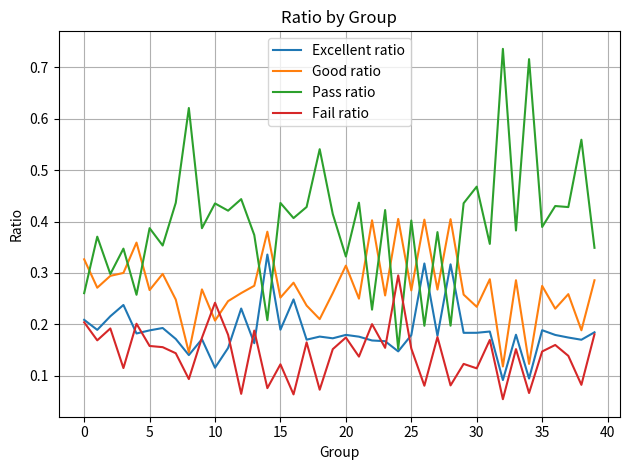

How many times do Good ratio and Fail ratio cross each other?

2